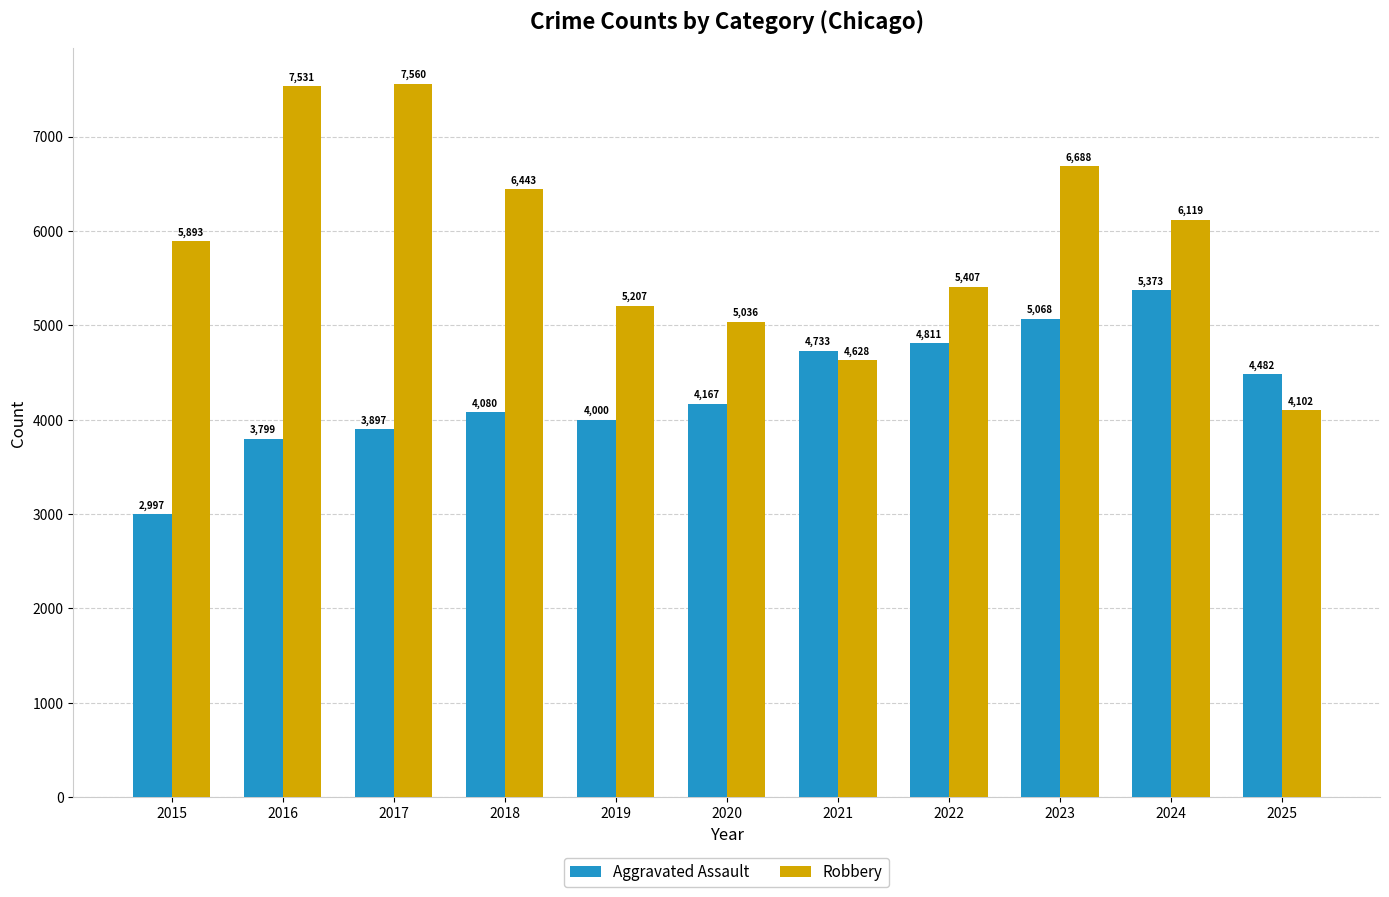

Count the number of categories in the chart.

11